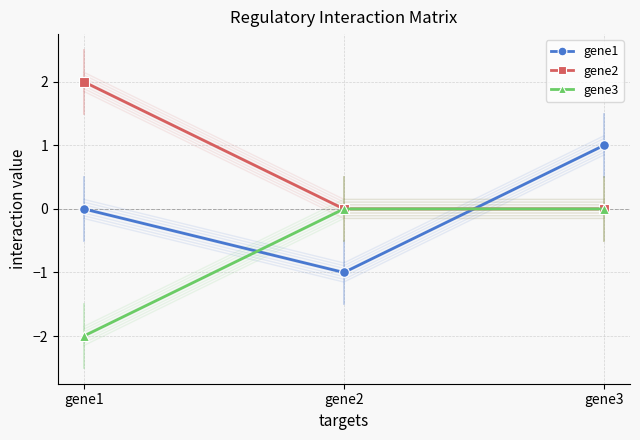

What is the approximate value of gene3 at gene1?

-2